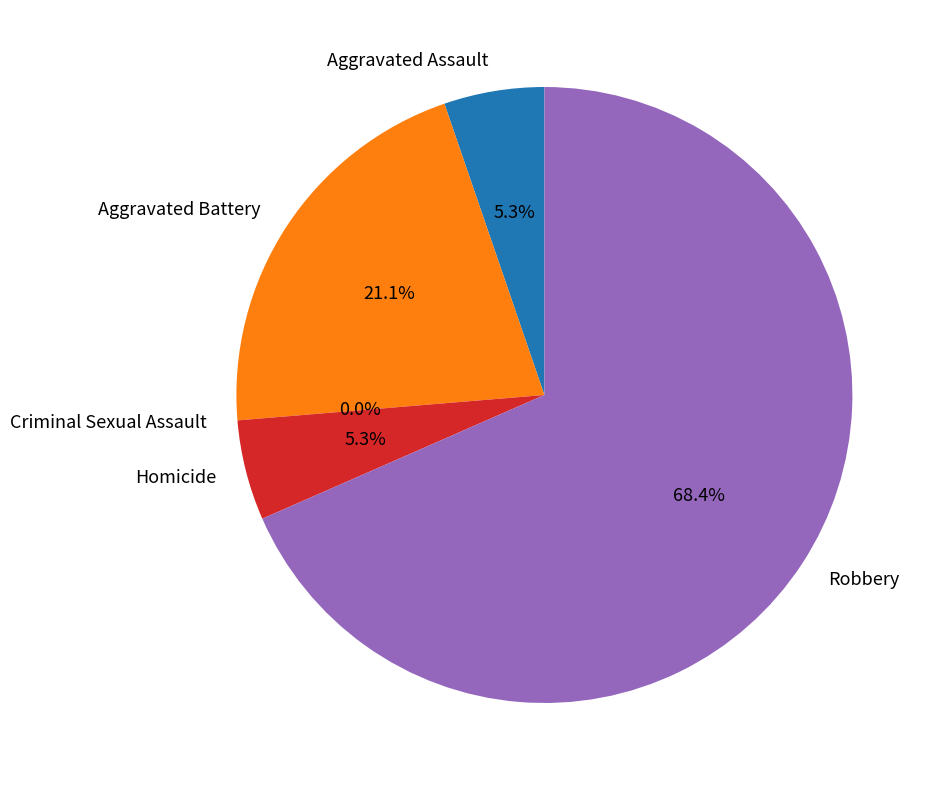

Is it true that Aggravated Assault is 1% of the pie?

False